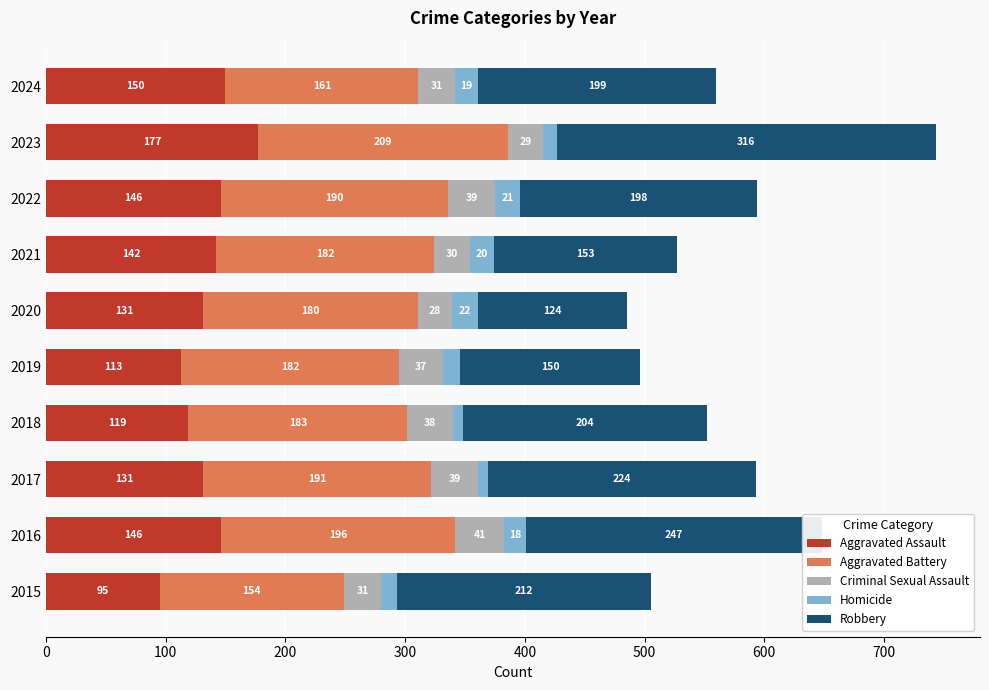

What is the total value across all series at 2017?

593